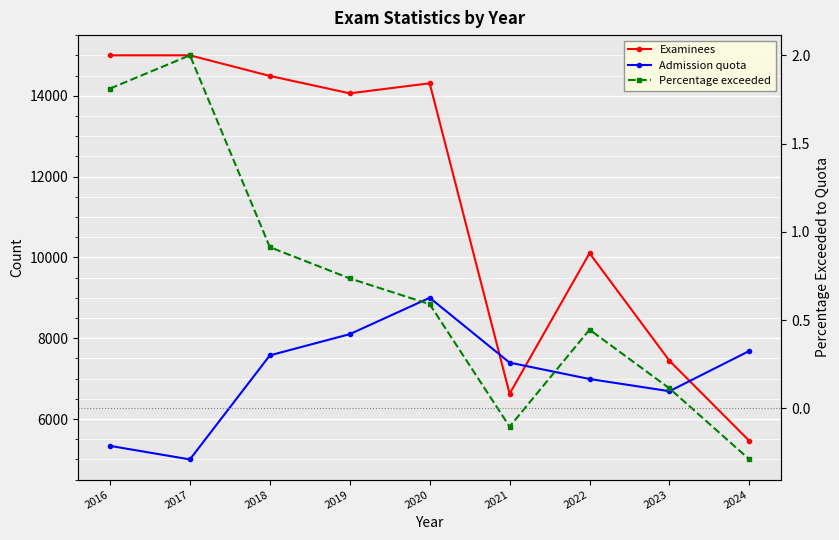

At which category does the chart reach its peak across all series?

2016